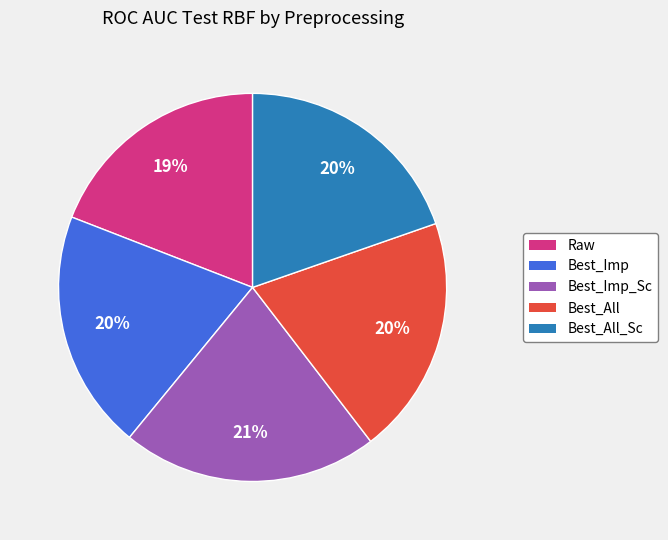

To the nearest percent, what is the difference between the largest and smallest slice percentages?

2%